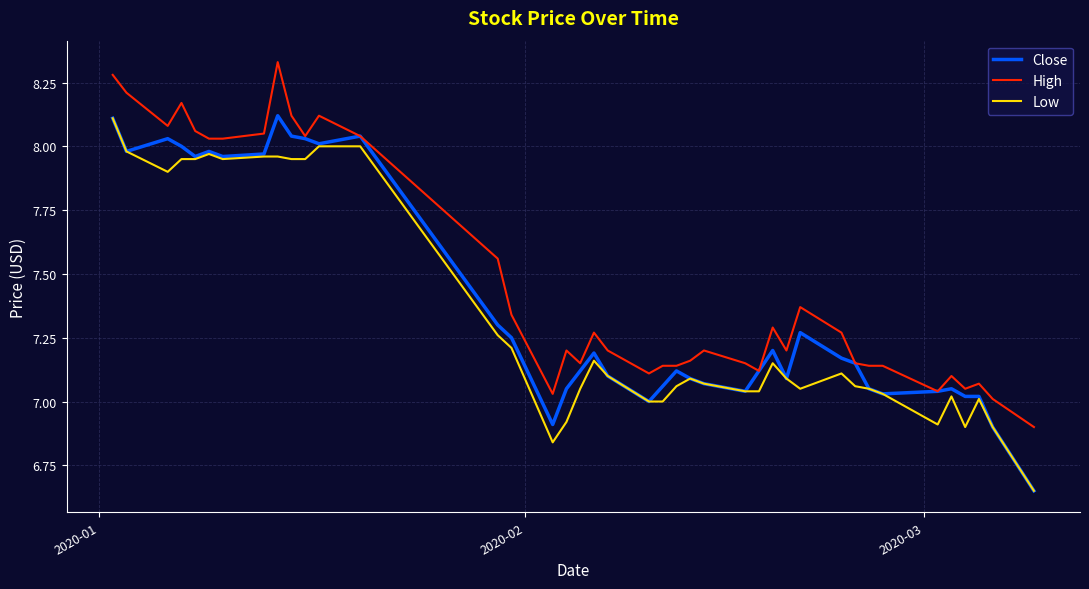

Which series has the largest range (max minus min)?

Close